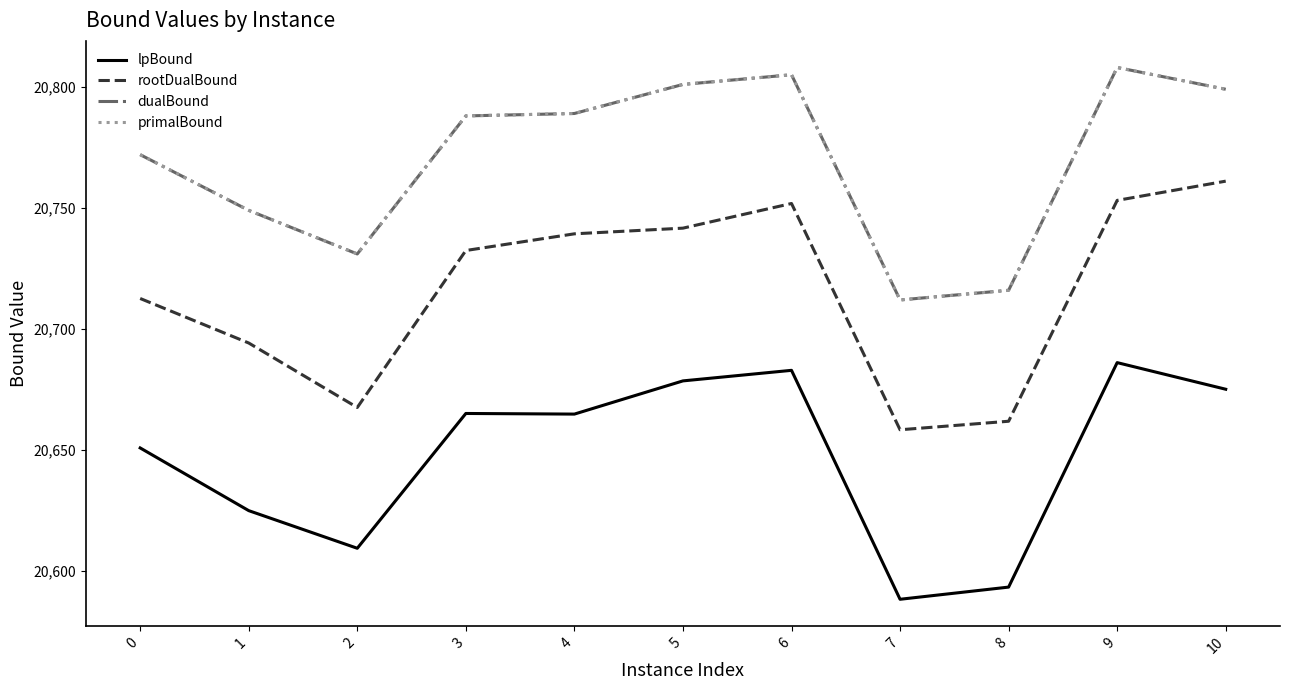

Reading left to right, extract all data points from this chart.

lpBound: 20650.9	20625.0	20609.5	20665.1	20664.9	20678.6	20682.9	20588.4	20593.4	20686.1	20675.1
rootDualBound: 20712.6	20694.2	20667.6	20732.4	20739.3	20741.7	20751.8	20658.4	20661.9	20753.1	20761.1
dualBound: 20772.0	20749.0	20731.0	20788.0	20789.0	20801.0	20805.0	20712.0	20716.0	20808.0	20799.0
primalBound: 20772.0	20749.0	20731.0	20788.0	20789.0	20801.0	20805.0	20712.0	20716.0	20808.0	20799.0